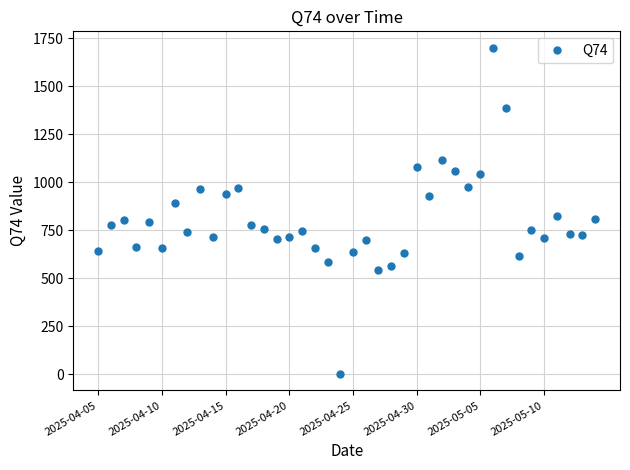

True or false: there are more than 2 points higher than both neighbors.

True